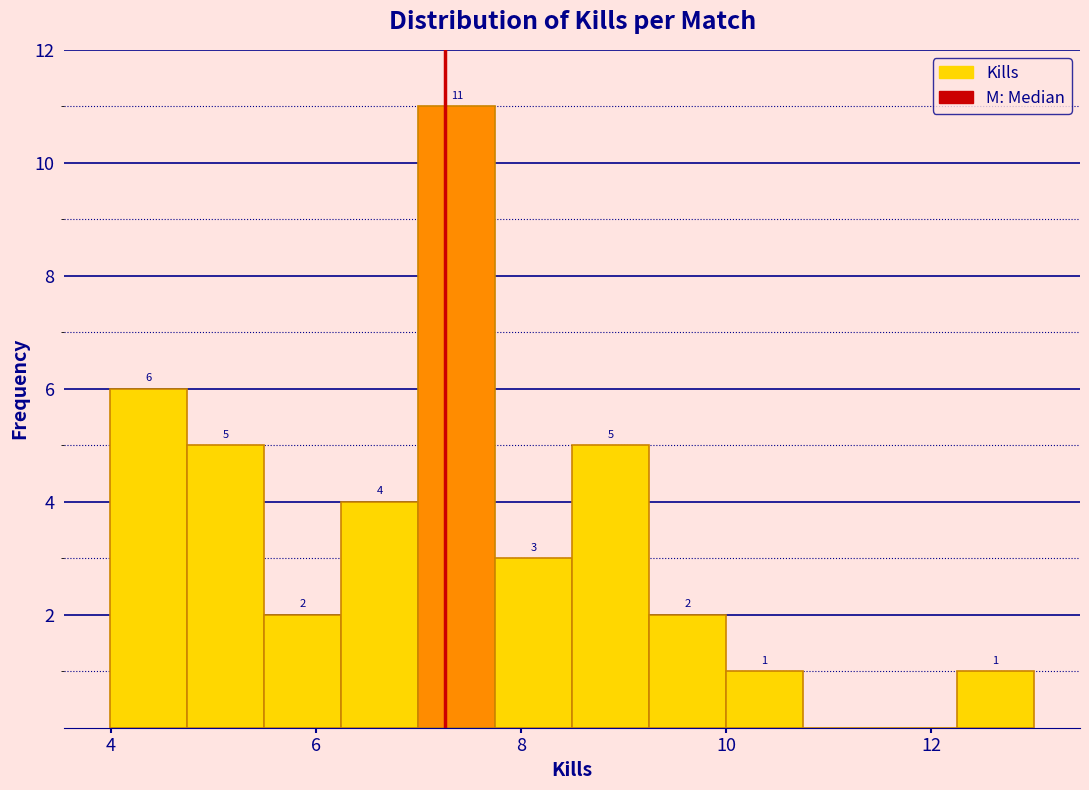

Read against the x-axis, roughly where is the centre of the tallest bar?

7.4